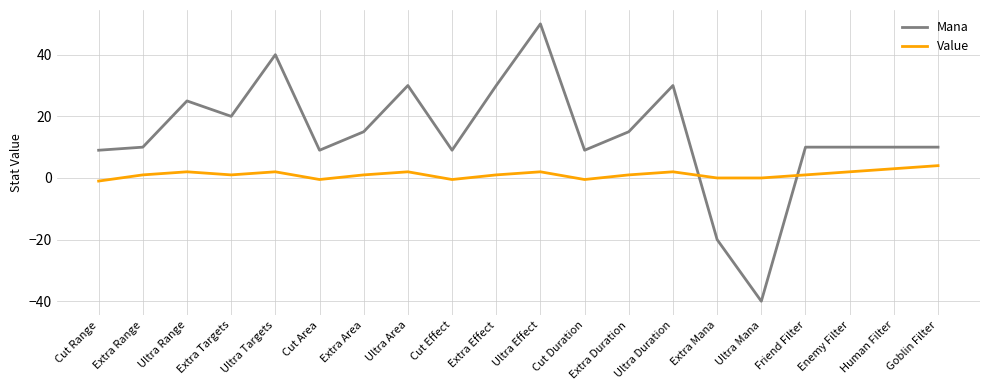

Reading left to right, transcribe all the data shown in this chart.

Mana: Cut Range=9.0	Extra Range=10.0	Ultra Range=25.0	Extra Targets=20.0	Ultra Targets=40.0	Cut Area=9.0	Extra Area=15.0	Ultra Area=30.0	Cut Effect=9.0	Extra Effect=30.0	Ultra Effect=50.0	Cut Duration=9.0	Extra Duration=15.0	Ultra Duration=30.0	Extra Mana=-20.0	Ultra Mana=-40.0	Friend Filter=10.0	Enemy Filter=10.0	Human Filter=10.0	Goblin Filter=10.0
Value: Cut Range=-1.0	Extra Range=1.0	Ultra Range=2.0	Extra Targets=1.0	Ultra Targets=2.0	Cut Area=-0.5	Extra Area=1.0	Ultra Area=2.0	Cut Effect=-0.5	Extra Effect=1.0	Ultra Effect=2.0	Cut Duration=-0.5	Extra Duration=1.0	Ultra Duration=2.0	Extra Mana=0.0	Ultra Mana=0.0	Friend Filter=1.0	Enemy Filter=2.0	Human Filter=3.0	Goblin Filter=4.0